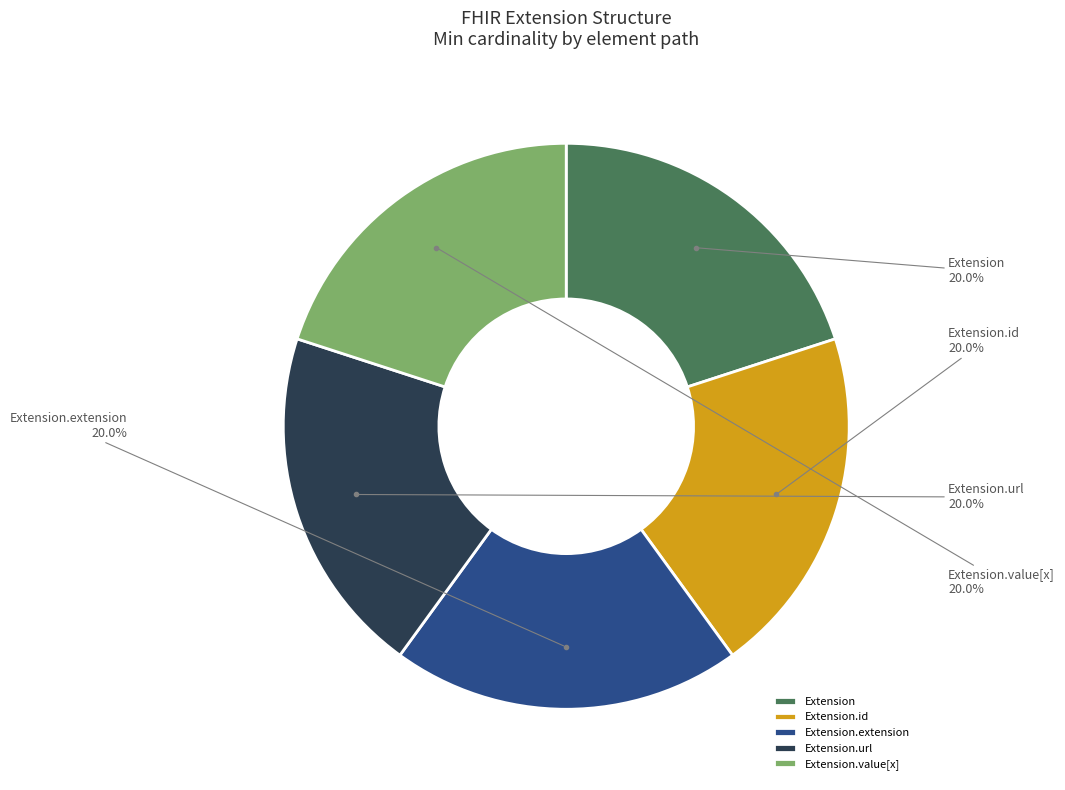

Does Extension.url represent more than half of the total?

No